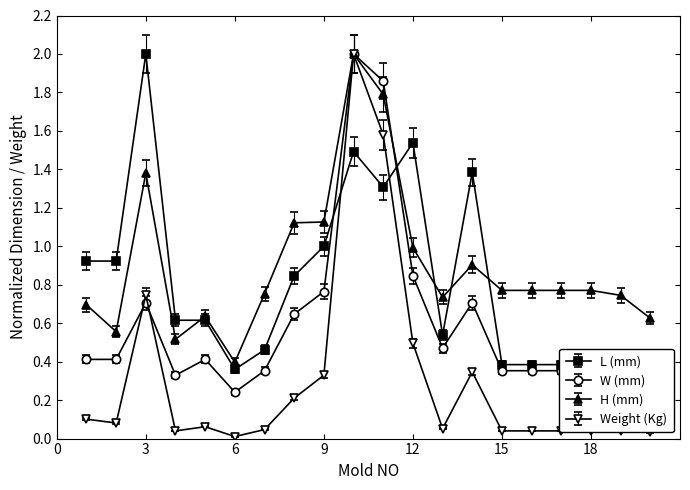

True or false: L (mm) has more than 2 interior local peaks.

True